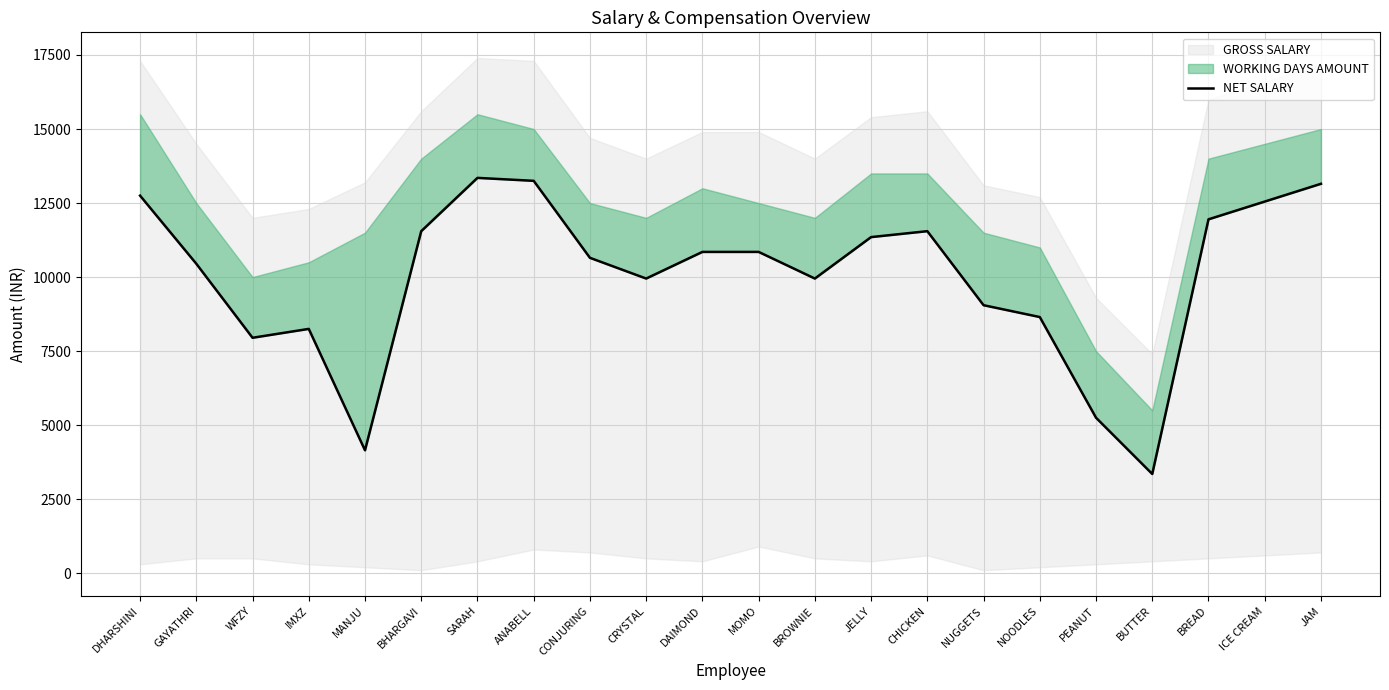

What is the label of the 10th point from the right?

BROWNIE